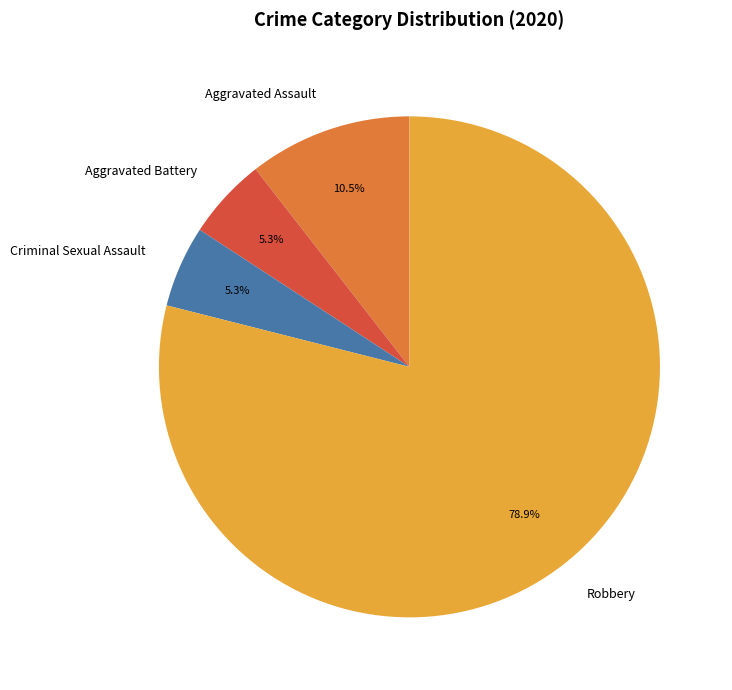

What is the total percentage of Aggravated Battery and Robbery?

84.2%